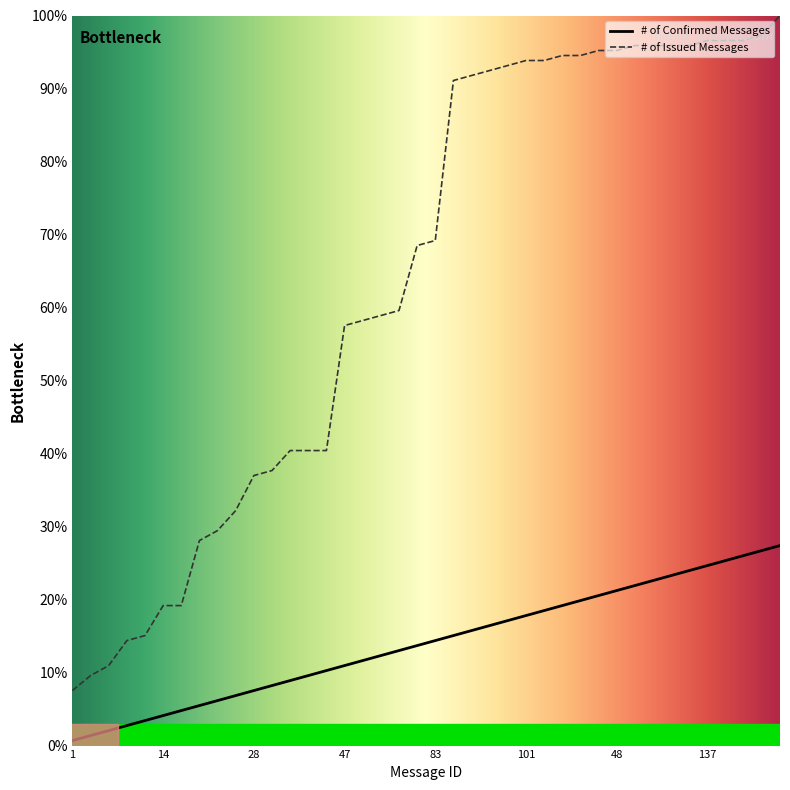

What is the label of the 2nd point from the right?

138